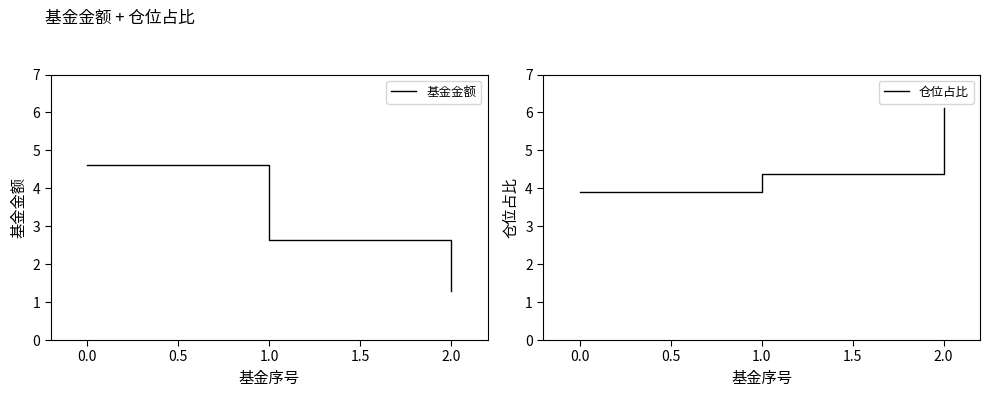

The 基金金额 series shows 1.3 at 2.0. True or false?

True